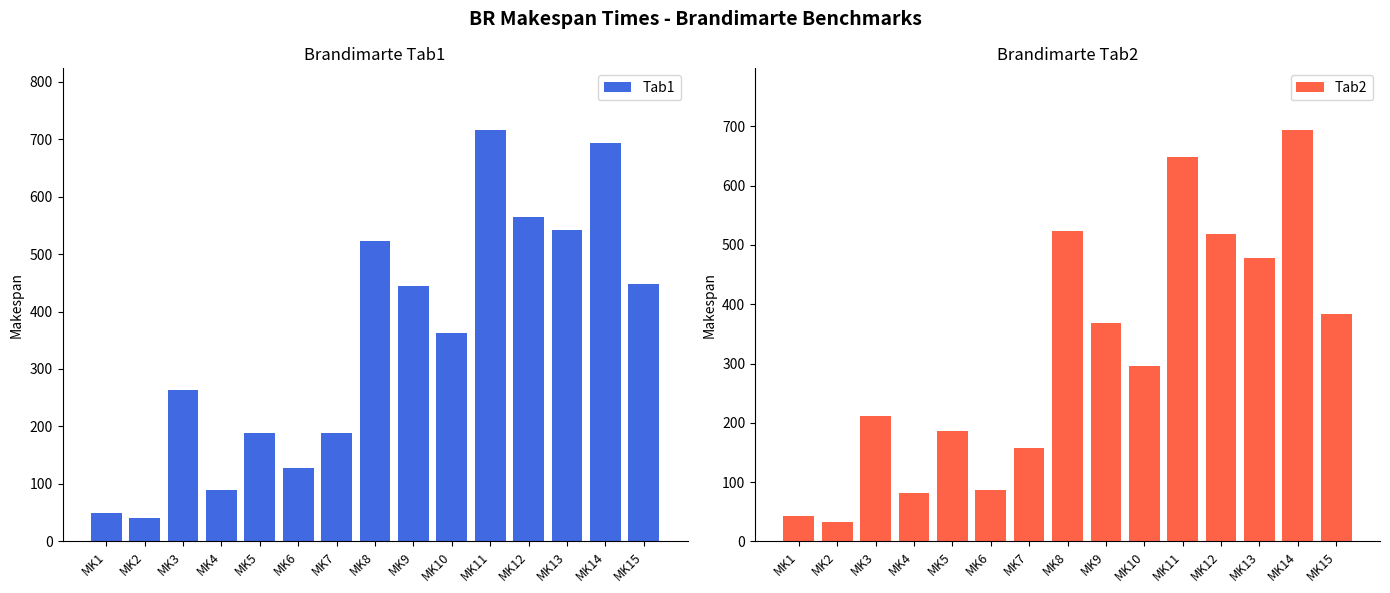

Reading left to right, transcribe all the data shown in this chart.

Tab1: 49	41	263	89	188	128	188	523	444	363	716	565	542	694	448
Tab2: 42	32	211	81	186	86	157	523	369	296	649	518	478	694	383